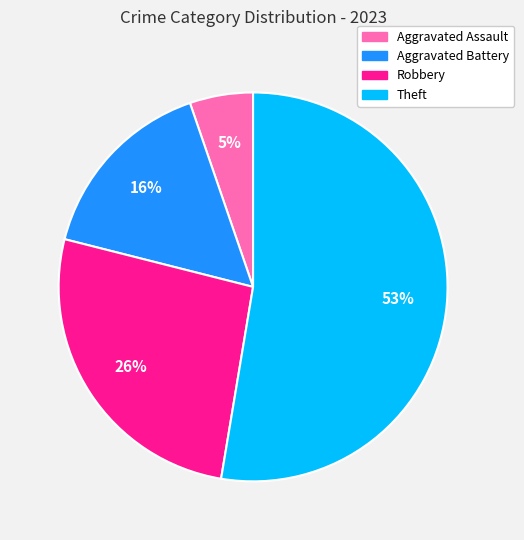

Does any single category account for the majority?

Yes